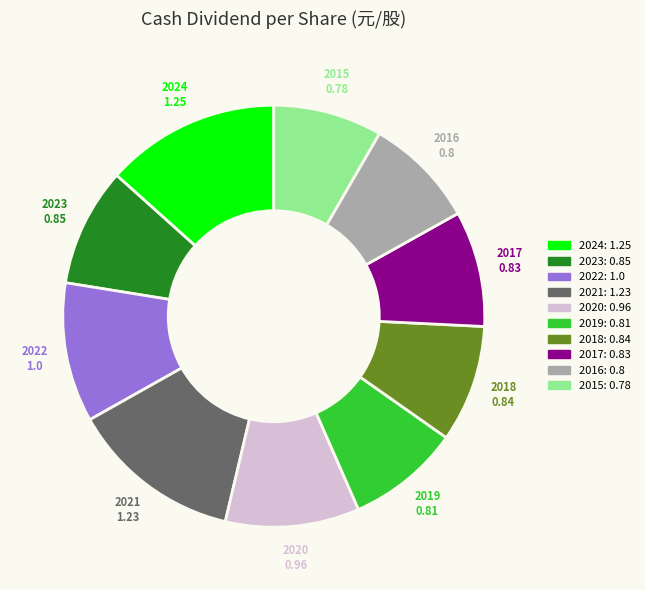

The 2020 slice represents 10% of the pie. True or false?

True